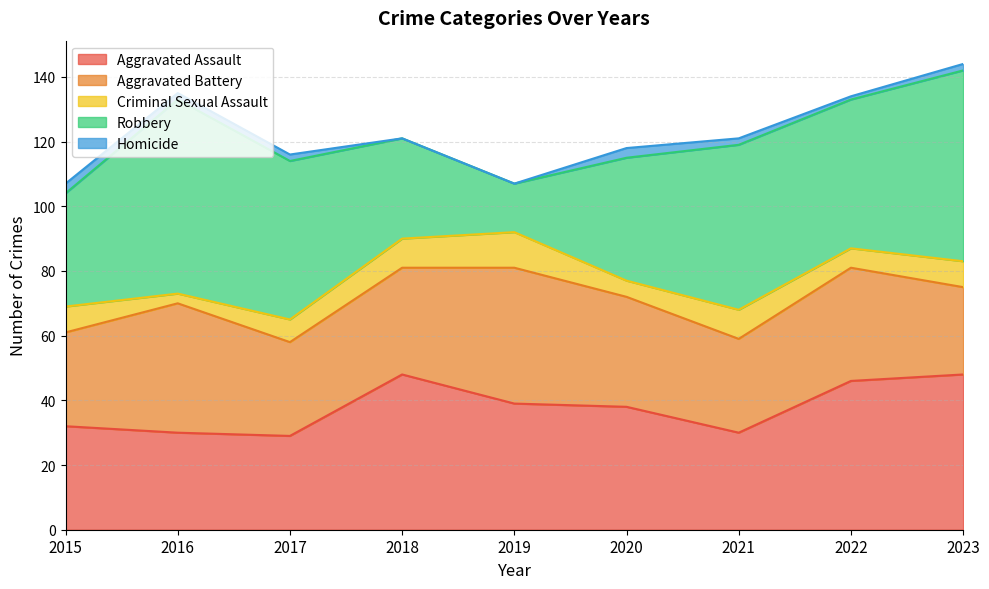

Which category has the lowest value in the Robbery series?

2019